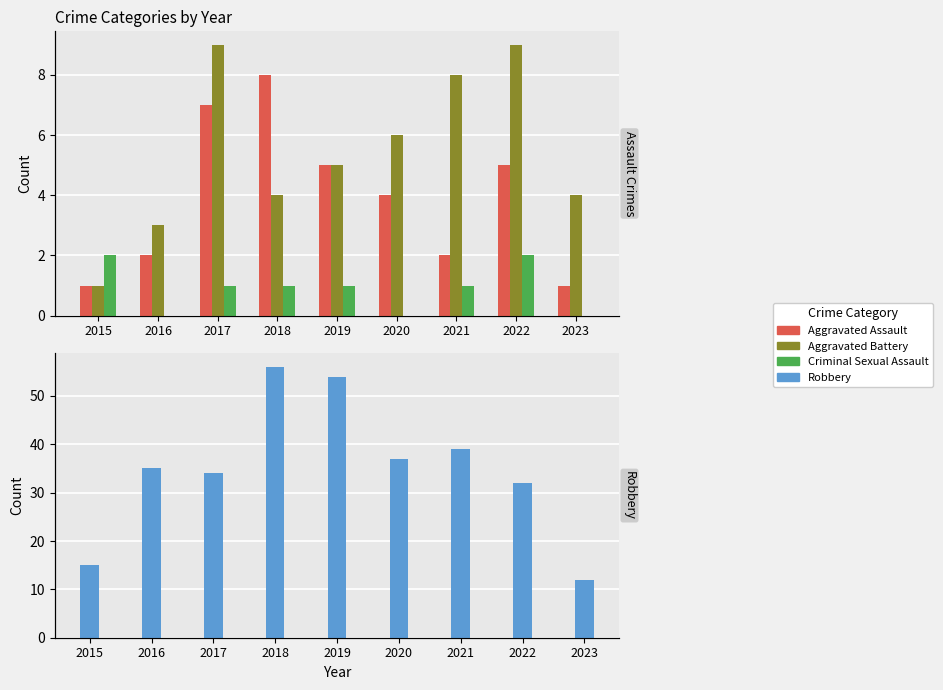

Where does the Robbery series first go above 35?

2018